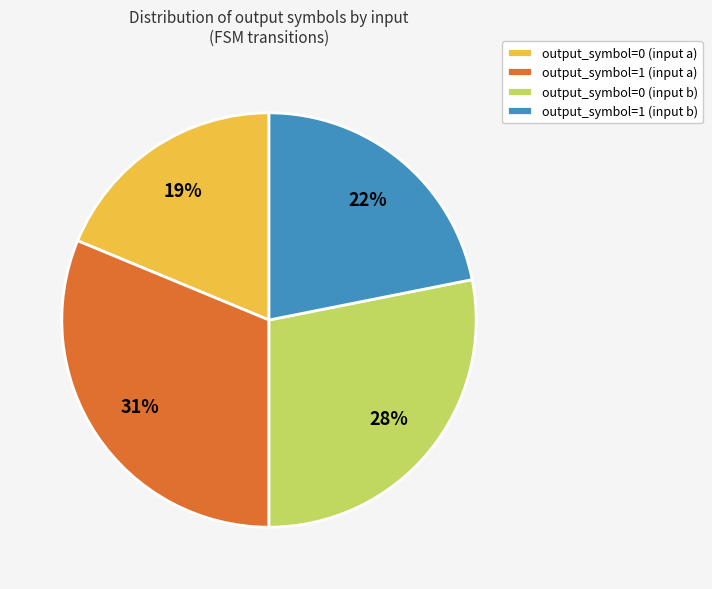

To the nearest percent, what is the difference between the output_symbol=0 (input b) and output_symbol=1 (input a) slice percentages?

3%